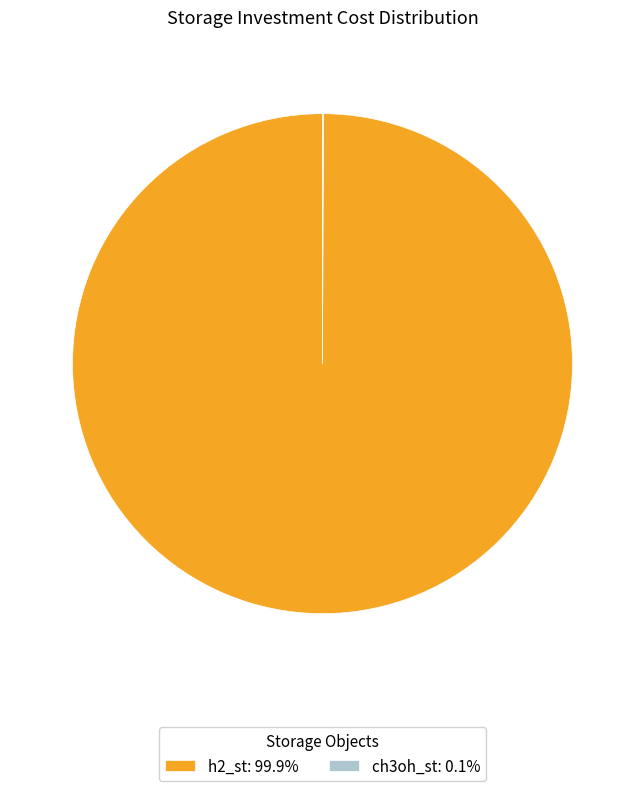

Does h2_st: 99.9% represent more than half of the total?

Yes